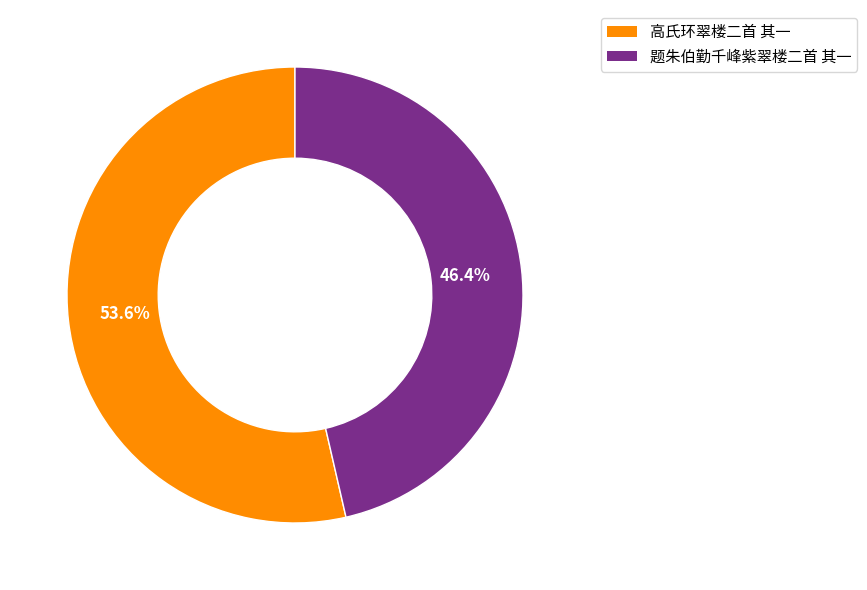

To the nearest percent, what portion does 高氏环翠楼二首 其一 represent?

54%